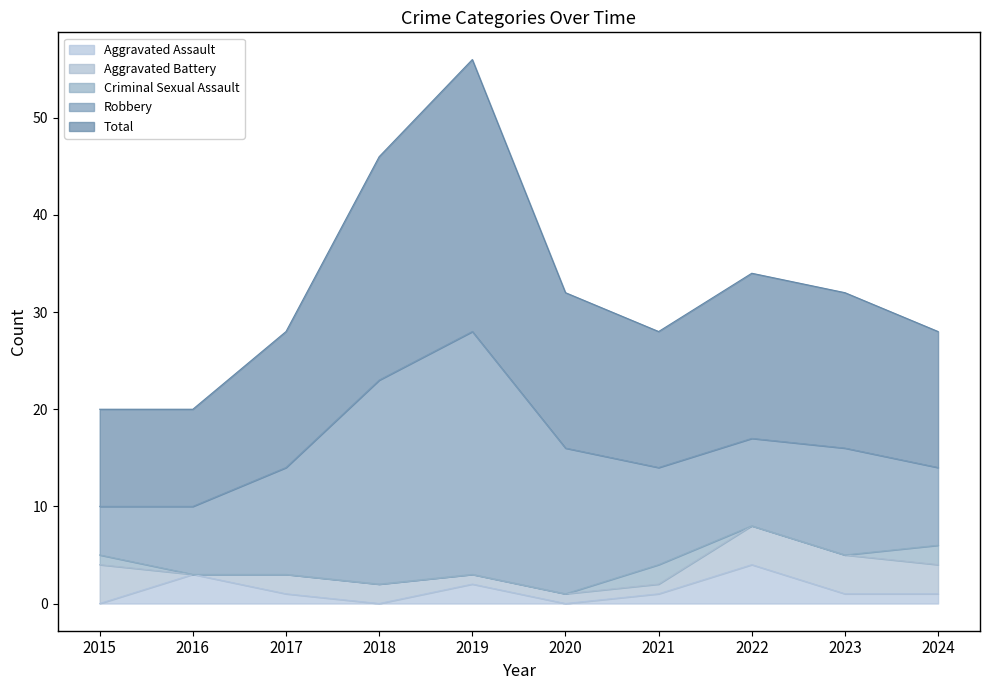

Count the number of categories in the chart.

10